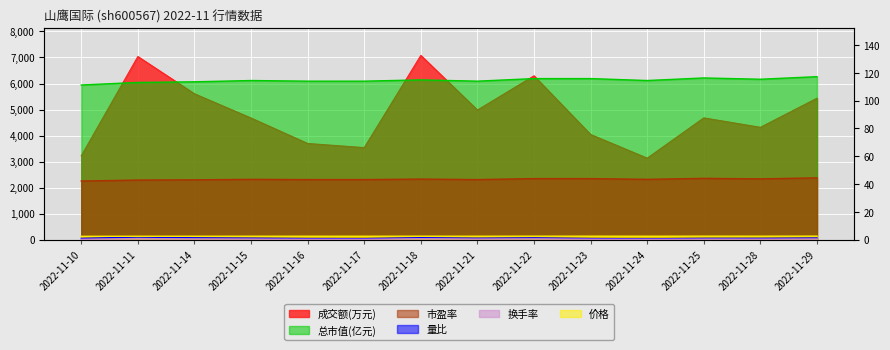

Does the chart display data point markers on the line(s)?

No